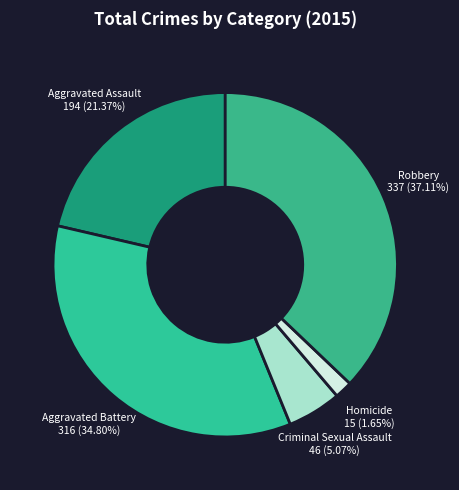

To the nearest percent, what portion does Aggravated Assault represent?

21%